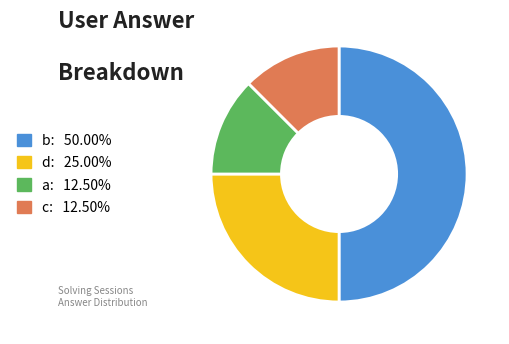

Is d: 25.00% the majority of the pie?

No